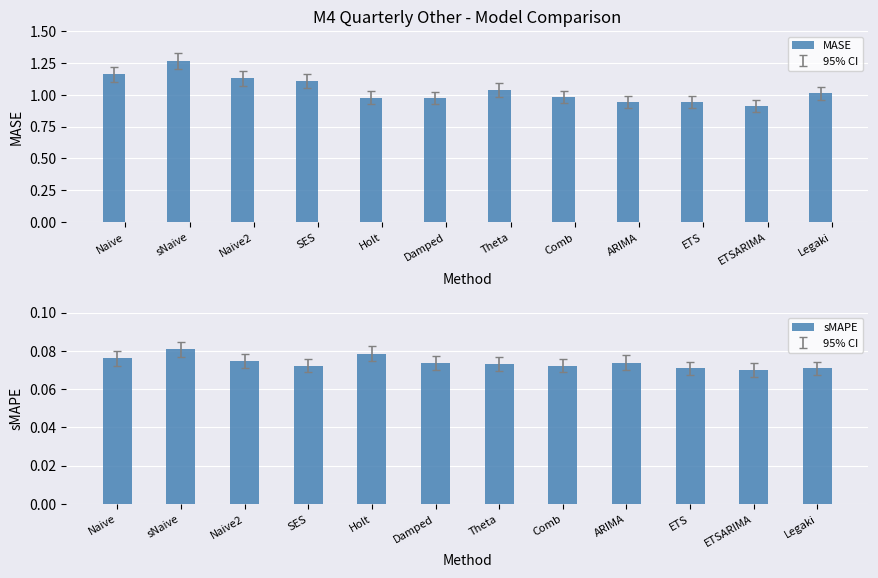

What are all the series names shown in the legend?

MASE, sMAPE